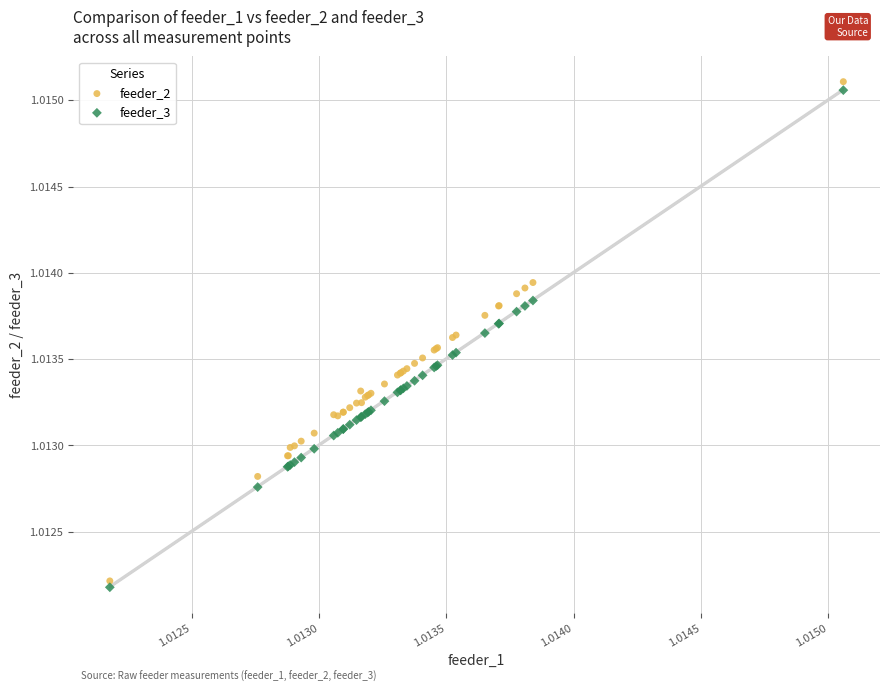

Which series reaches the maximum Y coordinate?

feeder_2